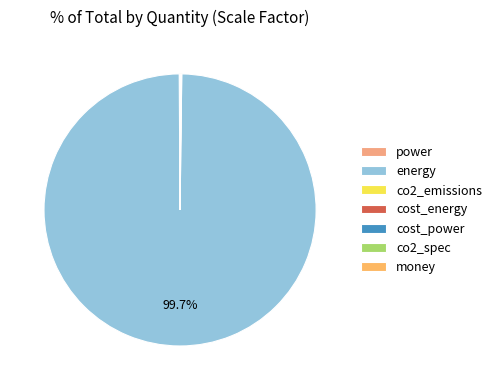

To the nearest percent, what is the average slice percentage?

14%